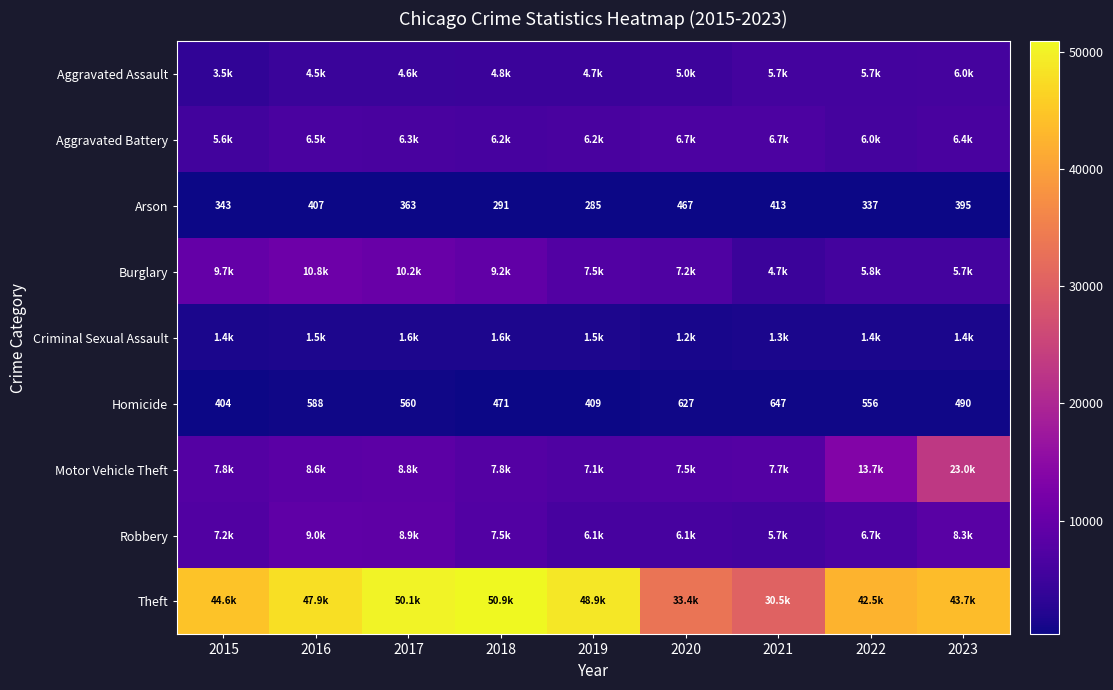

What is the sum of the Arson values at 2018 and 2019?

576